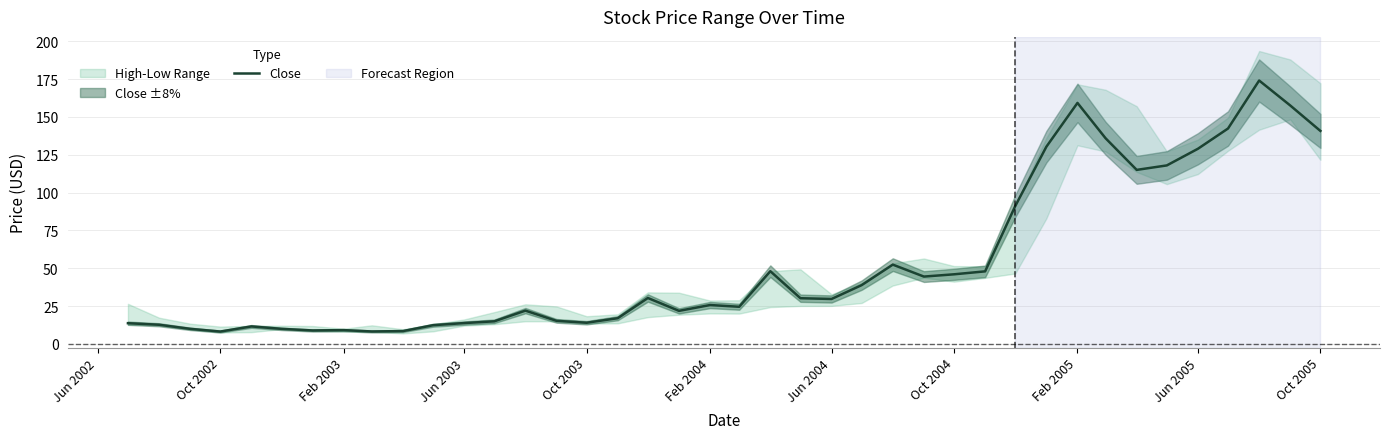

How many lines are shown in the chart?

1